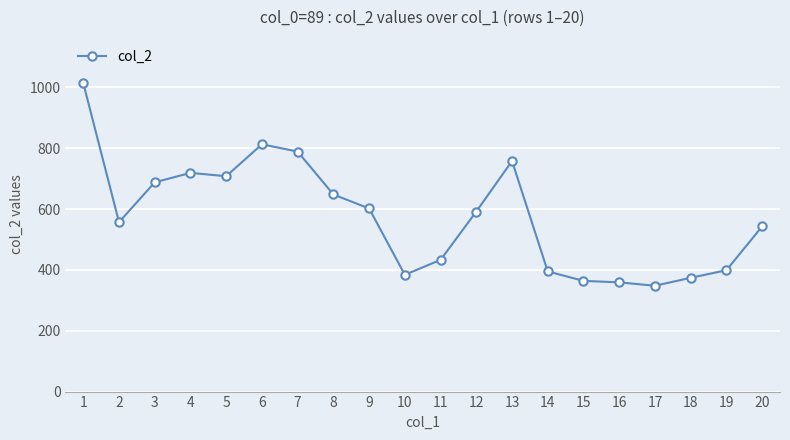

What is the value of the 11th point from the left?

433